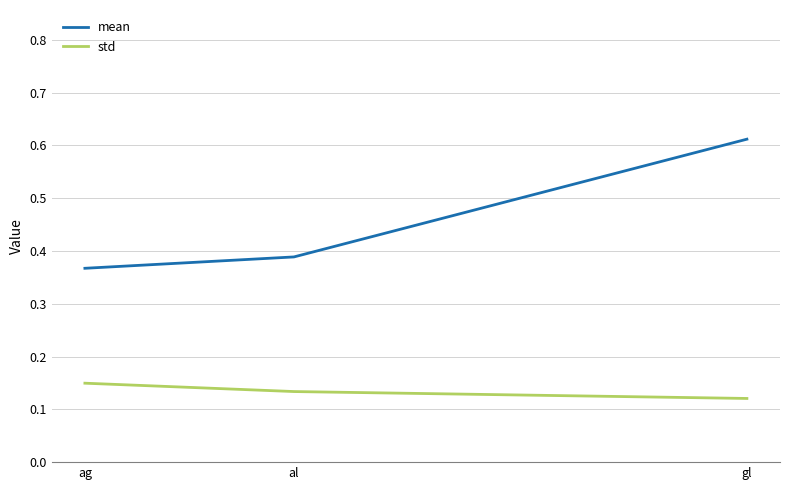

The value of std at al is 0.2. True or false?

False